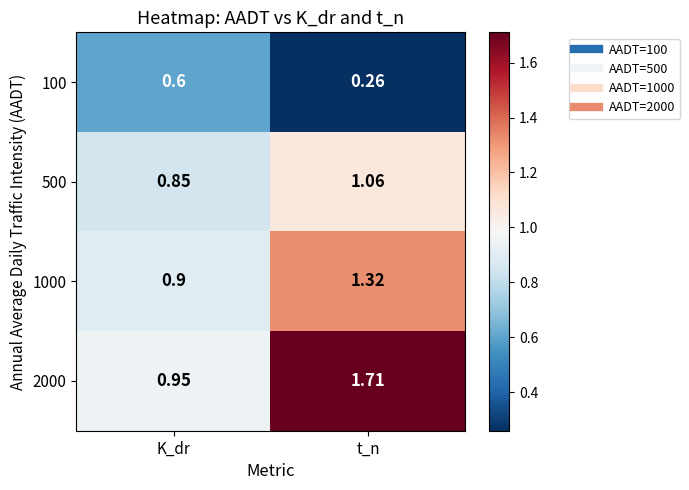

Where is 1000 nearest to the value 1?

K_dr